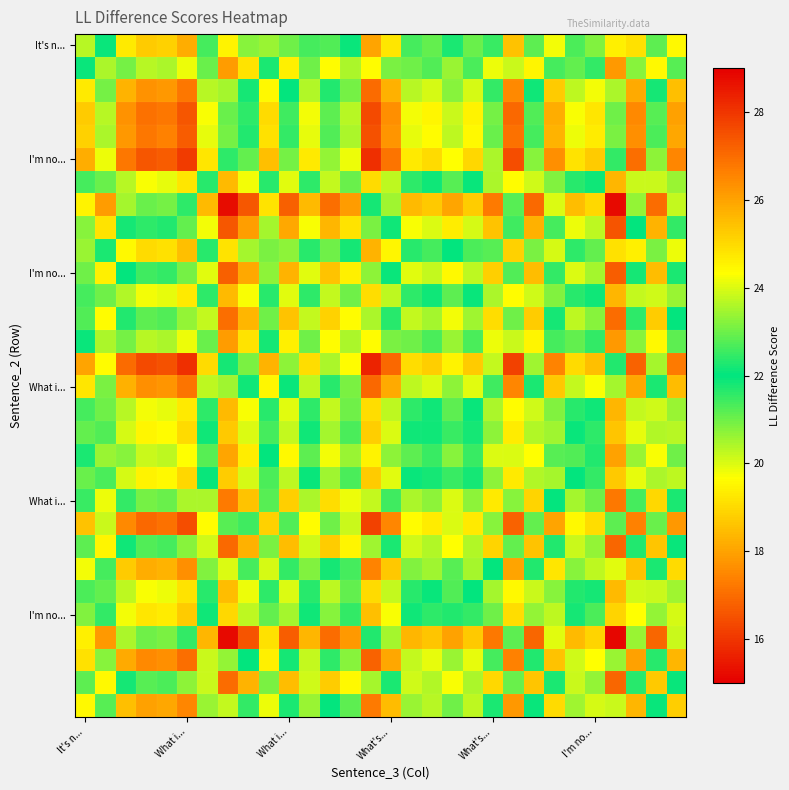

What is the greatest value displayed?

28.3